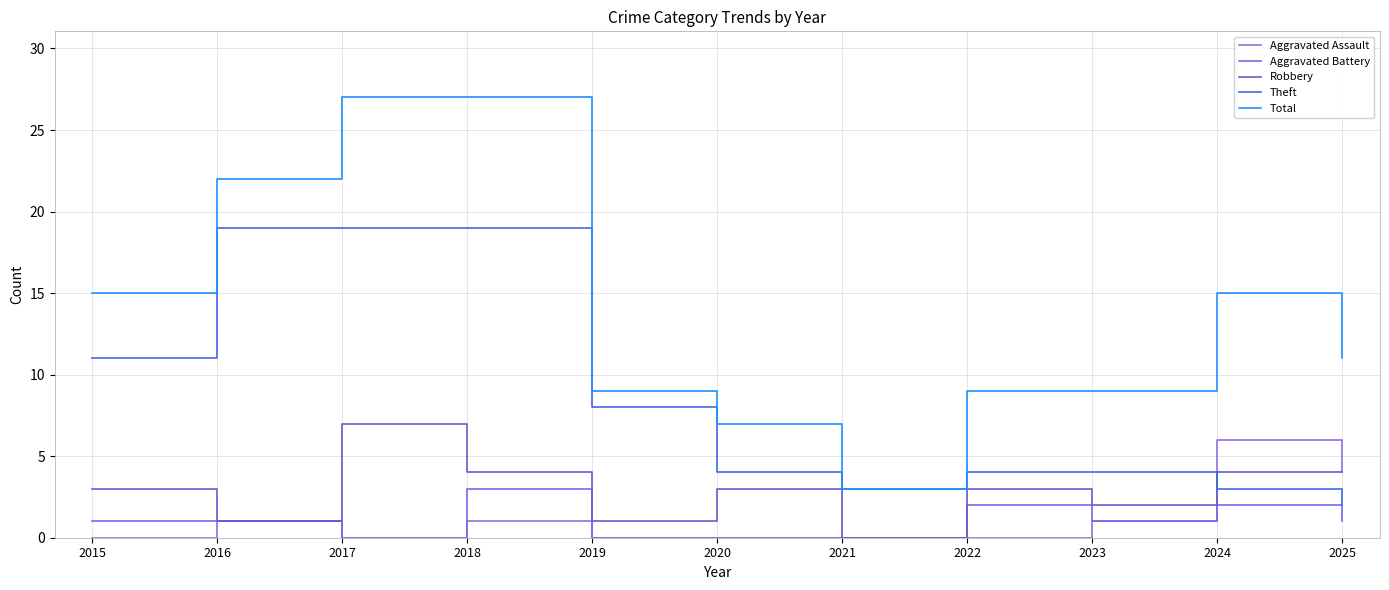

True or false: Aggravated Battery and Theft cross at least once.

False